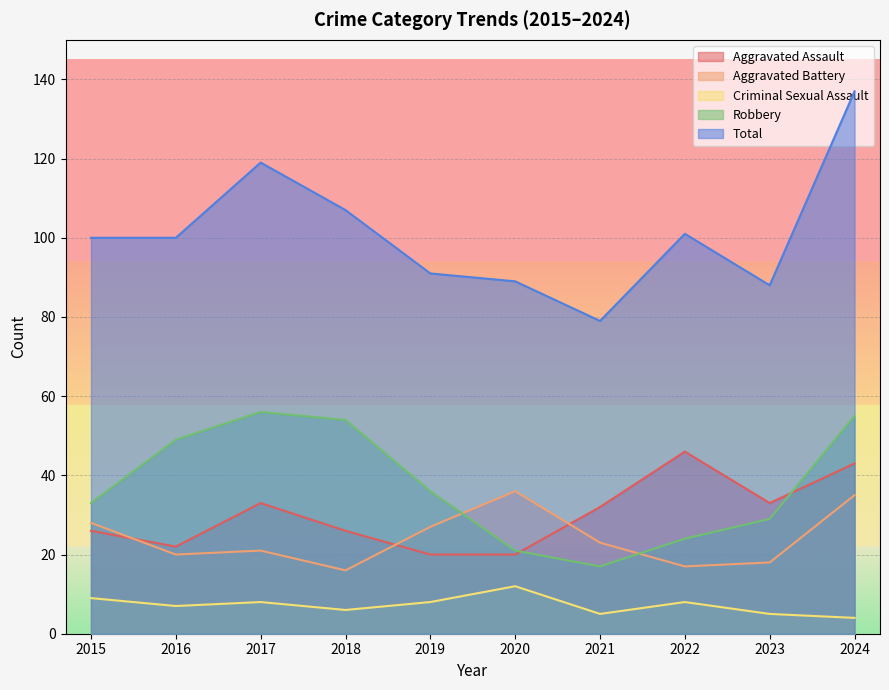

Between 2018 and 2020, which is larger?

2018